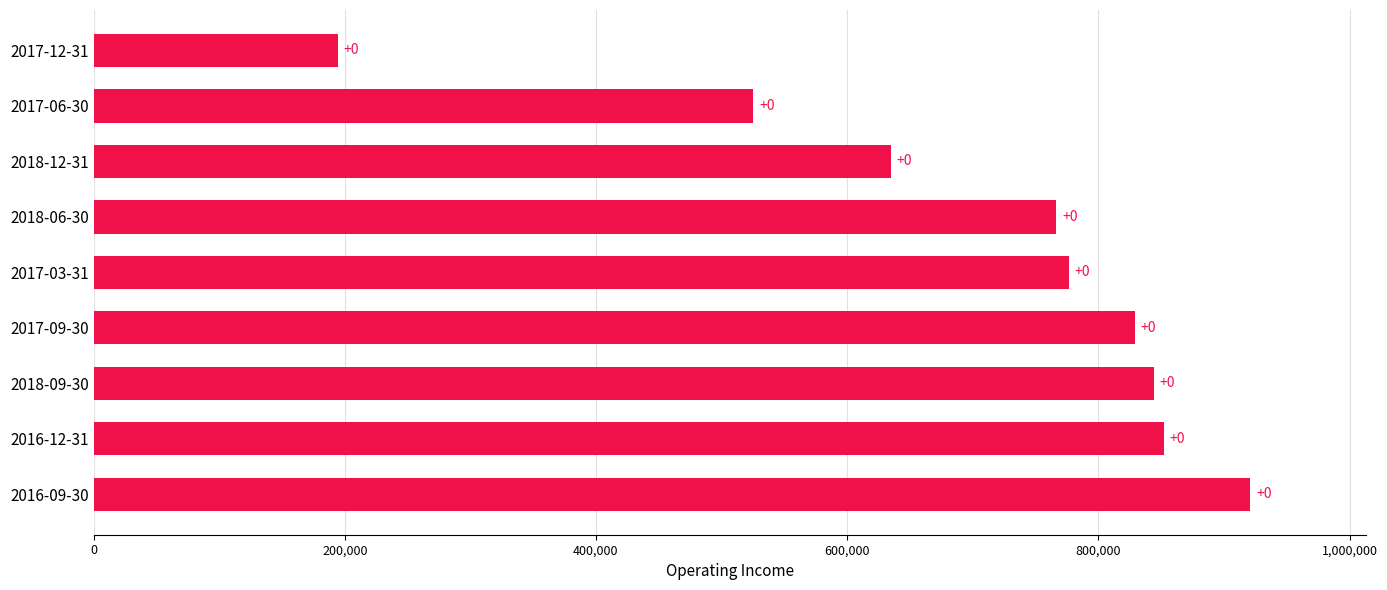

Are the bars horizontal?

Yes